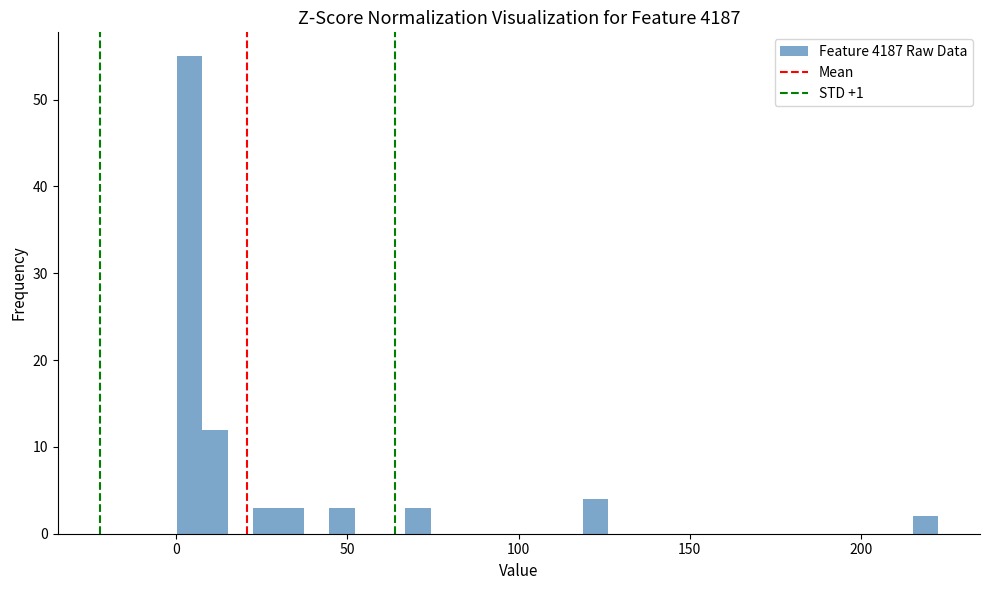

Read against the x-axis, roughly where is the centre of the tallest bar?

5